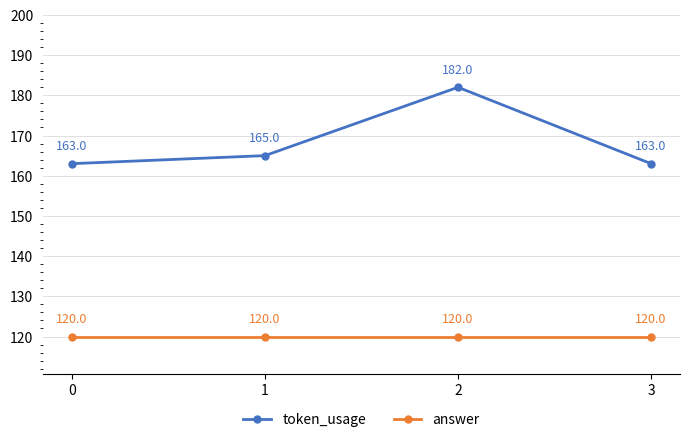

What are all the series names shown in the legend?

token_usage, answer